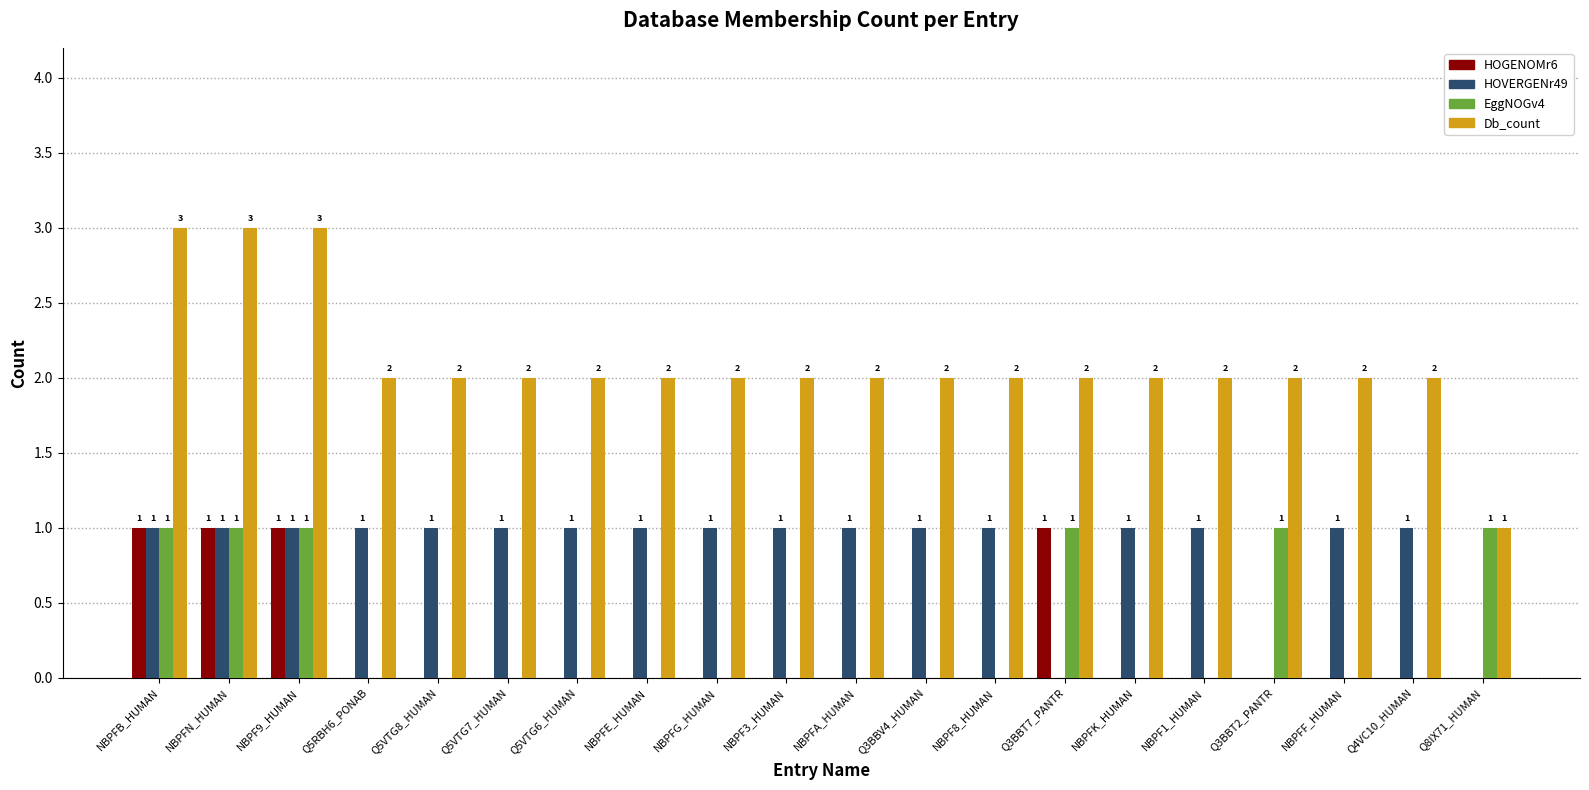

Is it true that HOVERGENr49 equals 1 at NBPFG_HUMAN?

True